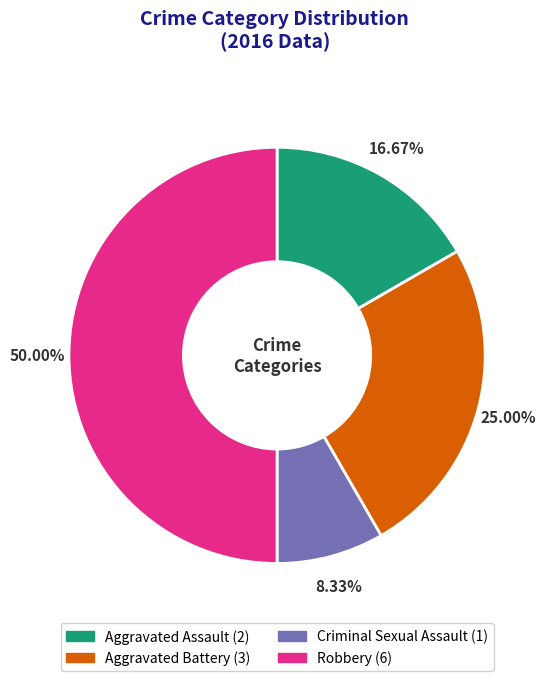

To the nearest percent, what percentage of the pie is Robbery?

50%